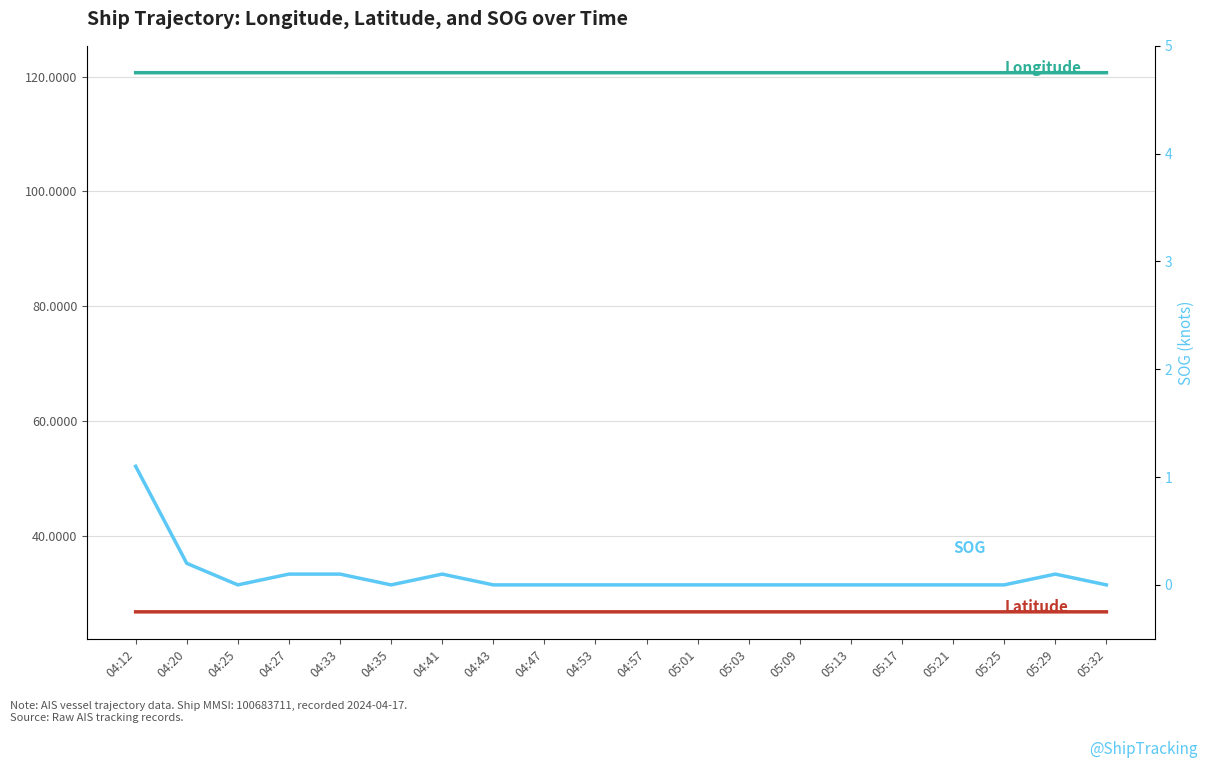

What is the average value of the Latitude series?

26.7